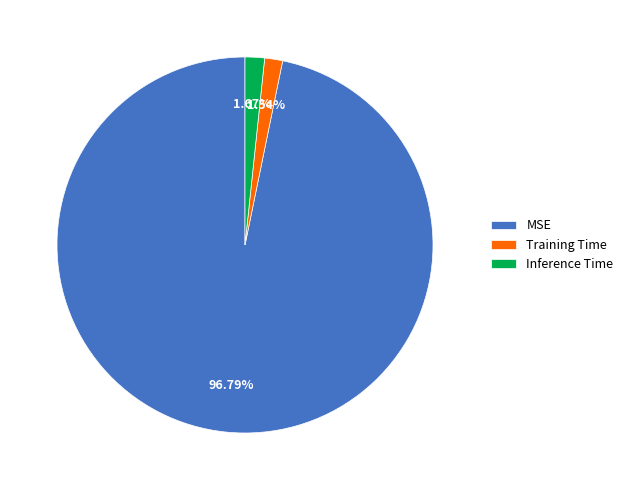

Does Training Time represent more than half of the total?

No